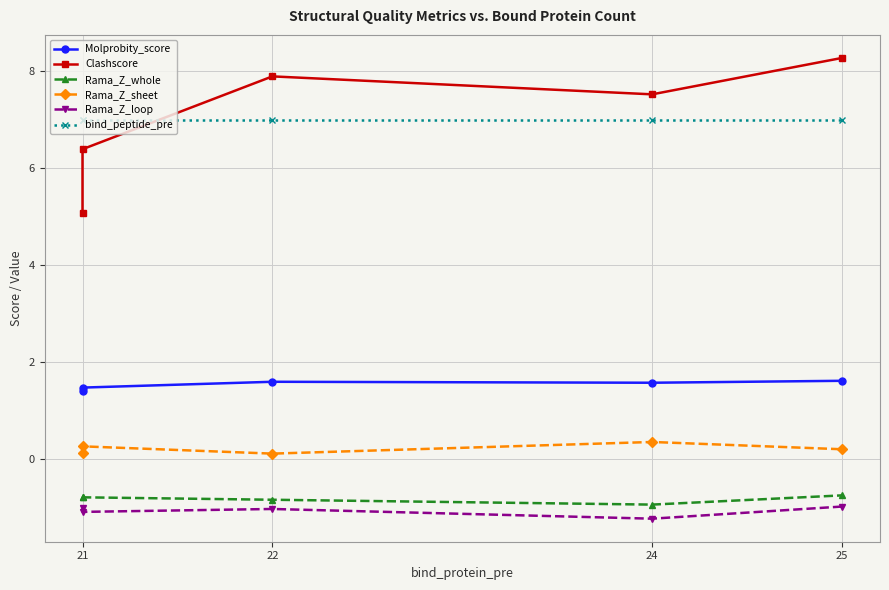

True or false: Clashscore and Rama_Z_sheet cross at least once.

False